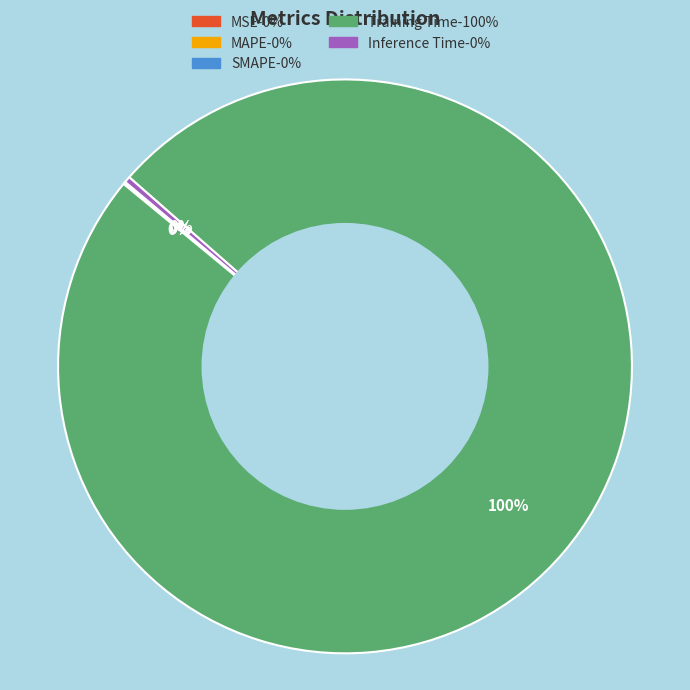

Which category has the biggest portion of the pie?

Training Time